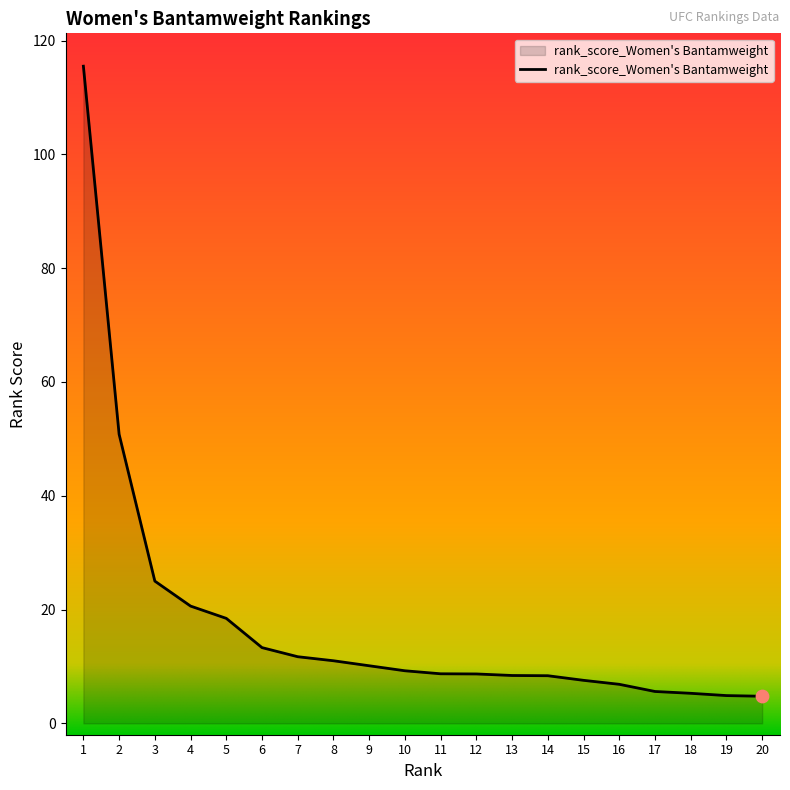

What is the ratio of the value at 14 to the value at 13?

1.0